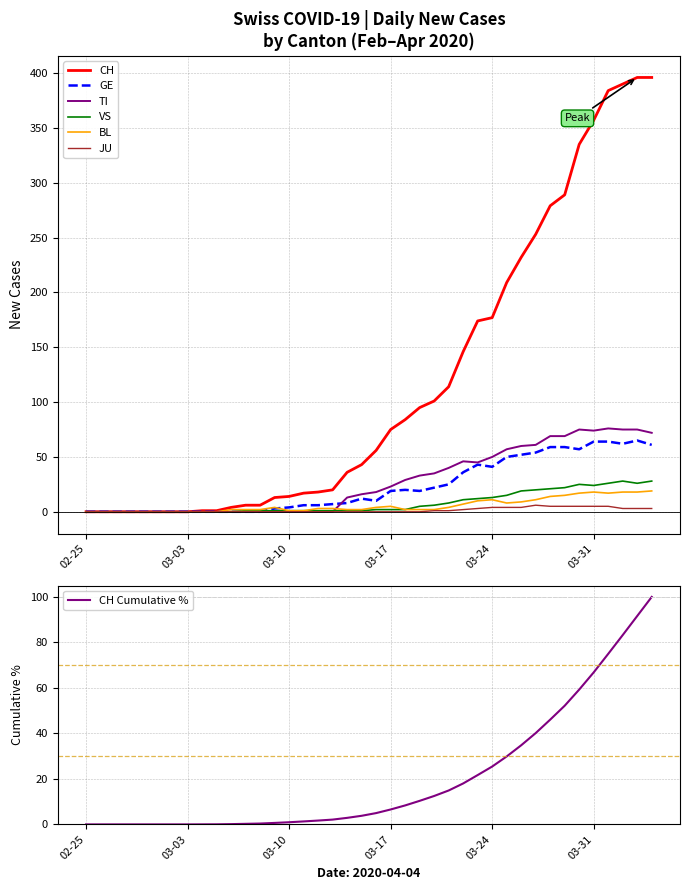

How many series are shown in this chart?

6